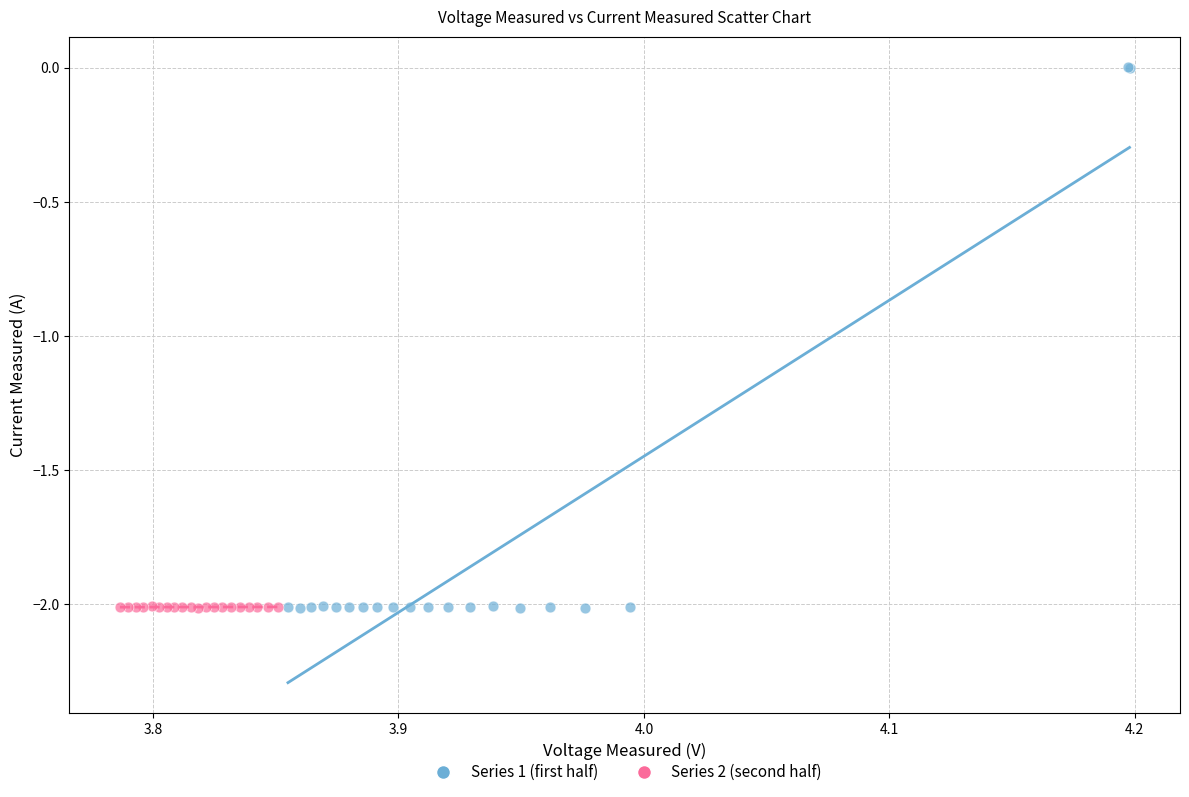

Which series reaches the maximum Y coordinate?

Series 1 (first half)